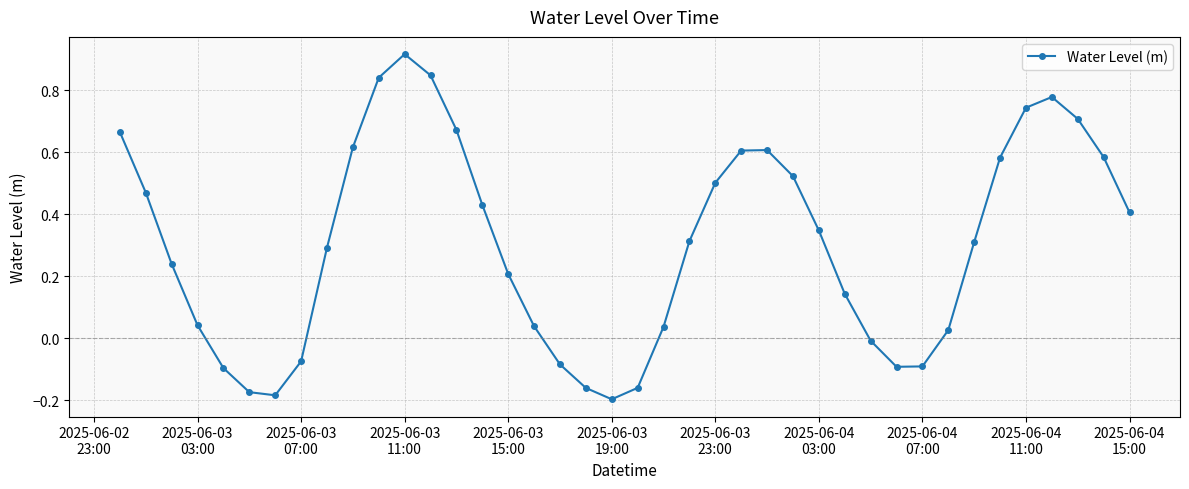

How many points are lower than both their immediate neighbors (excluding endpoints)?

3